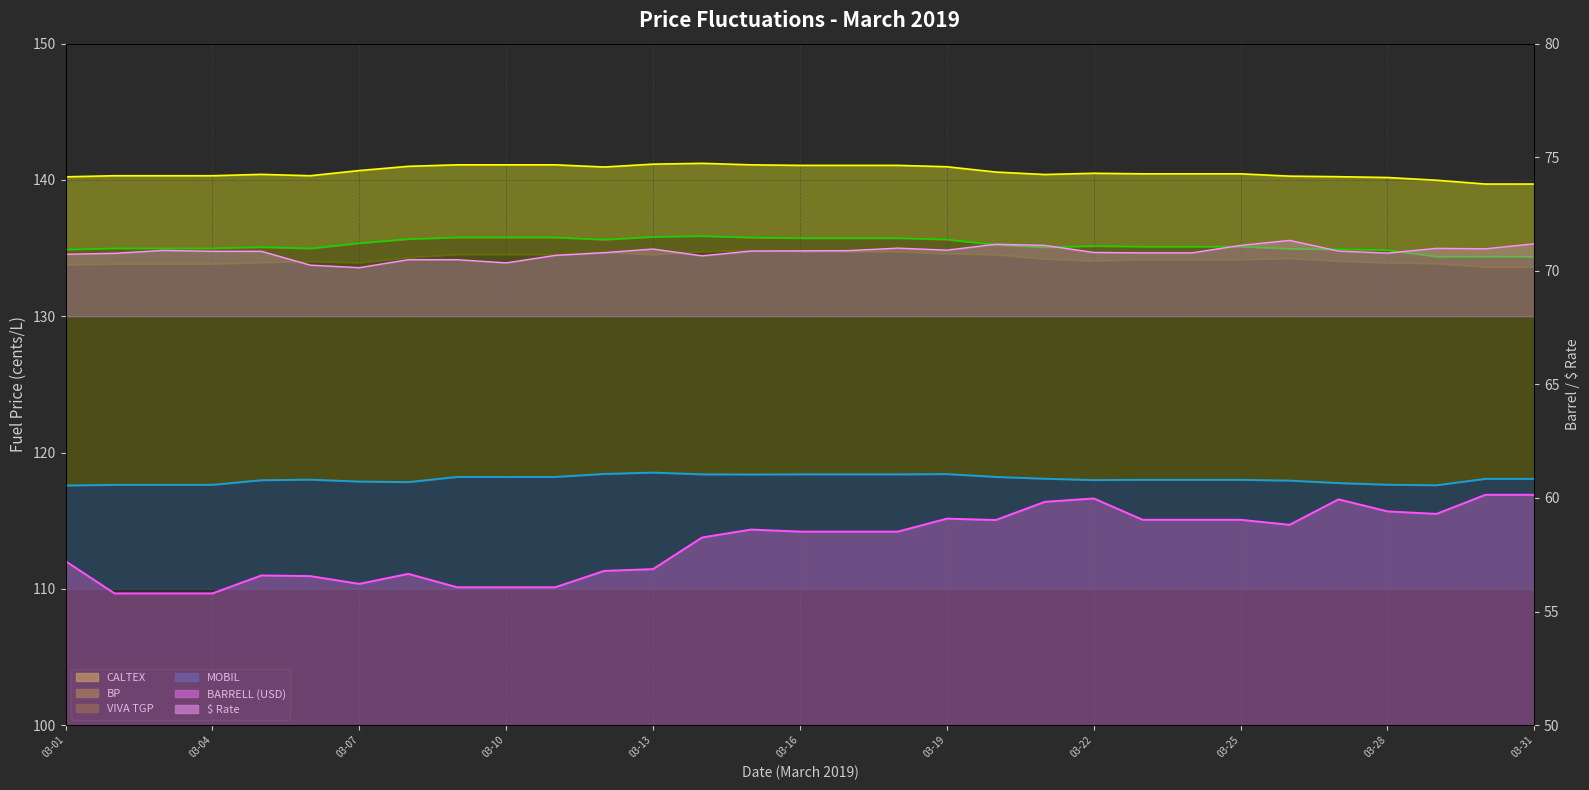

True or false: BP line and MOBIL line cross at least once.

False